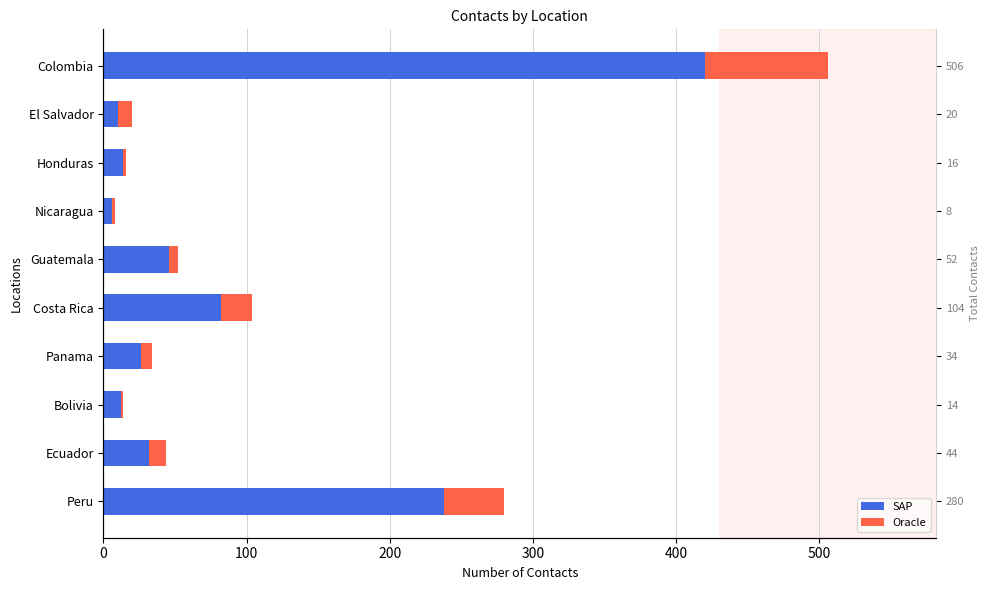

Which series has the largest total across all categories?

SAP